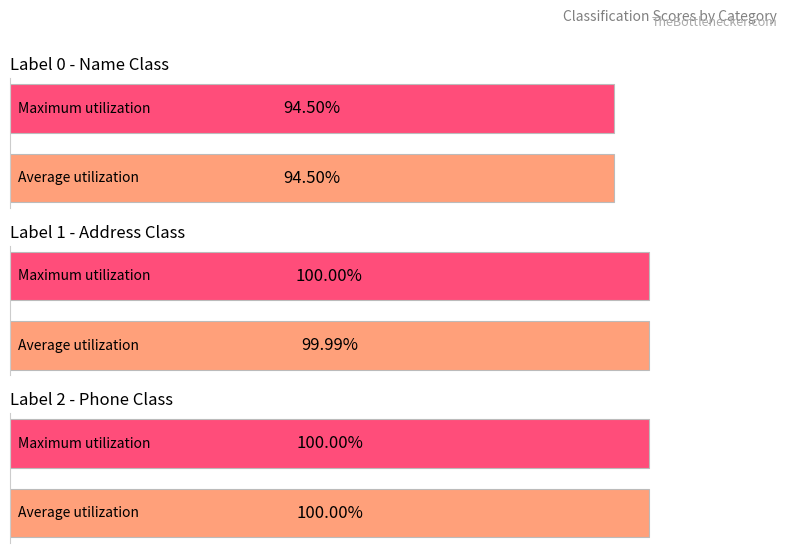

Does the chart contain stacked bars?

No